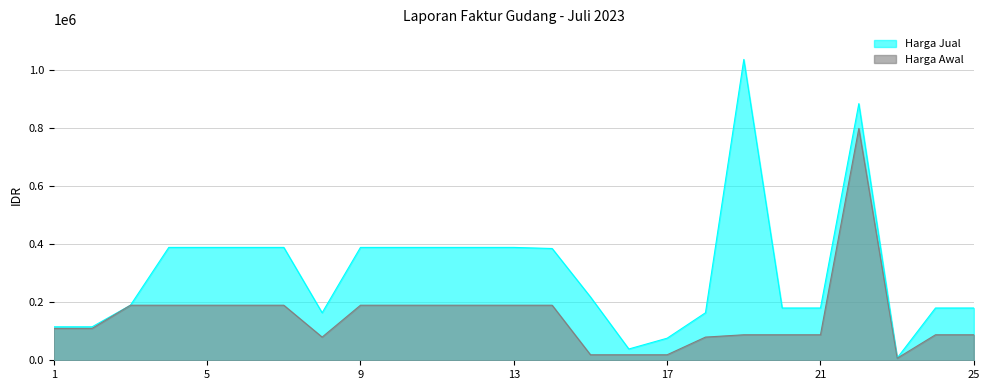

Reading right to left, extract all data points from this chart.

Harga Jual: 180405	180405	7716	885607	180405	180405	1038167	164005	76200	38955	218505	385703	389505	389505	389505	389505	389505	164005	389505	389505	389505	389505	190005	115500	115500
Harga Awal: 88000	88000	7000	800000	88000	88000	88000	80000	19000	19000	19000	190000	190000	190000	190000	190000	190000	80000	190000	190000	190000	190000	190000	110000	110000